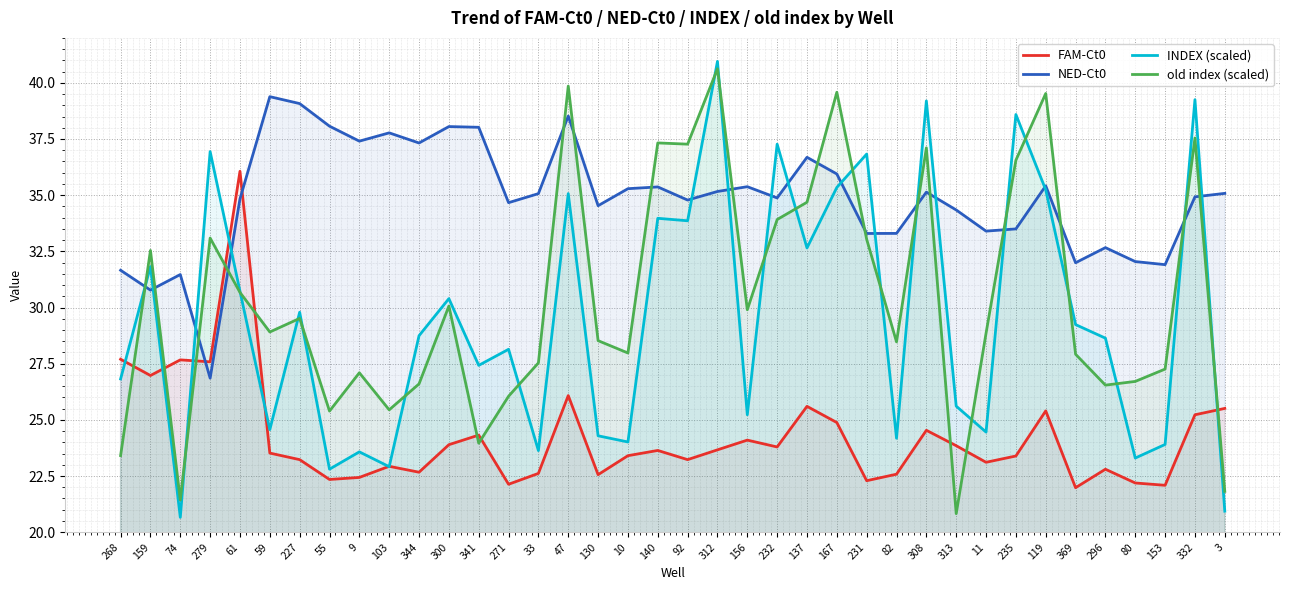

What is the spread (max minus min) of values at 130?

12.0